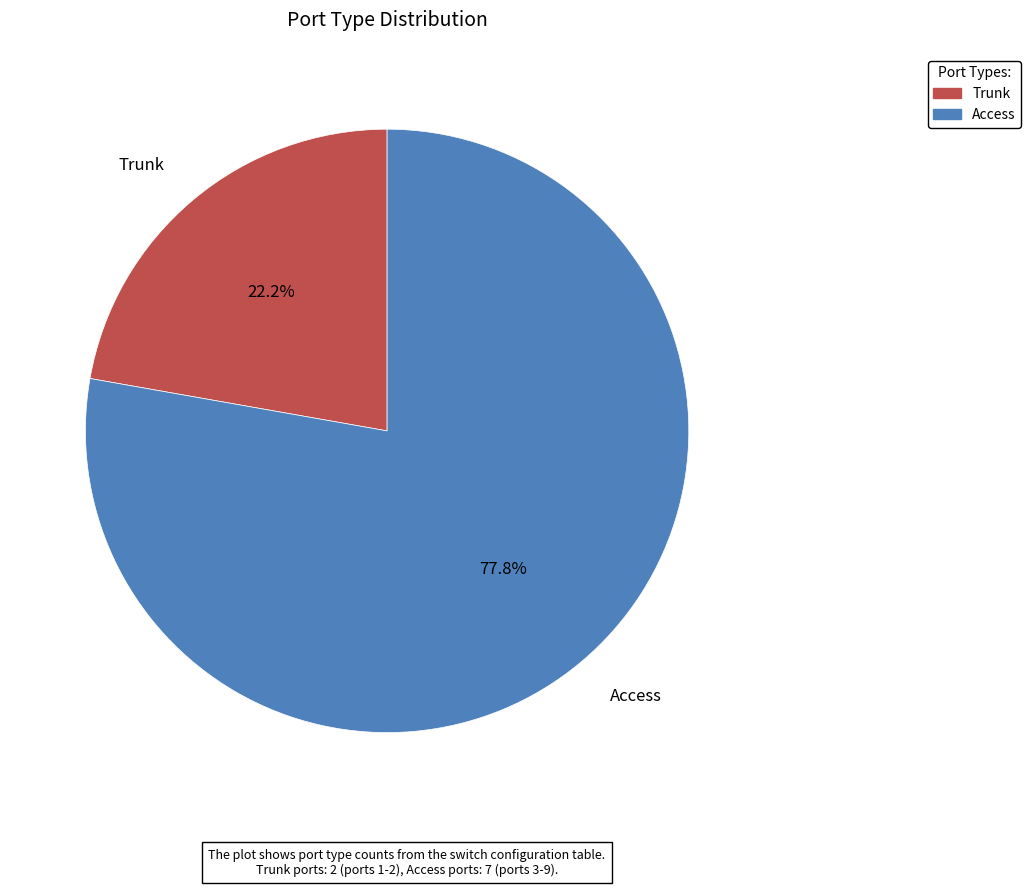

Which category has the biggest portion of the pie?

Access